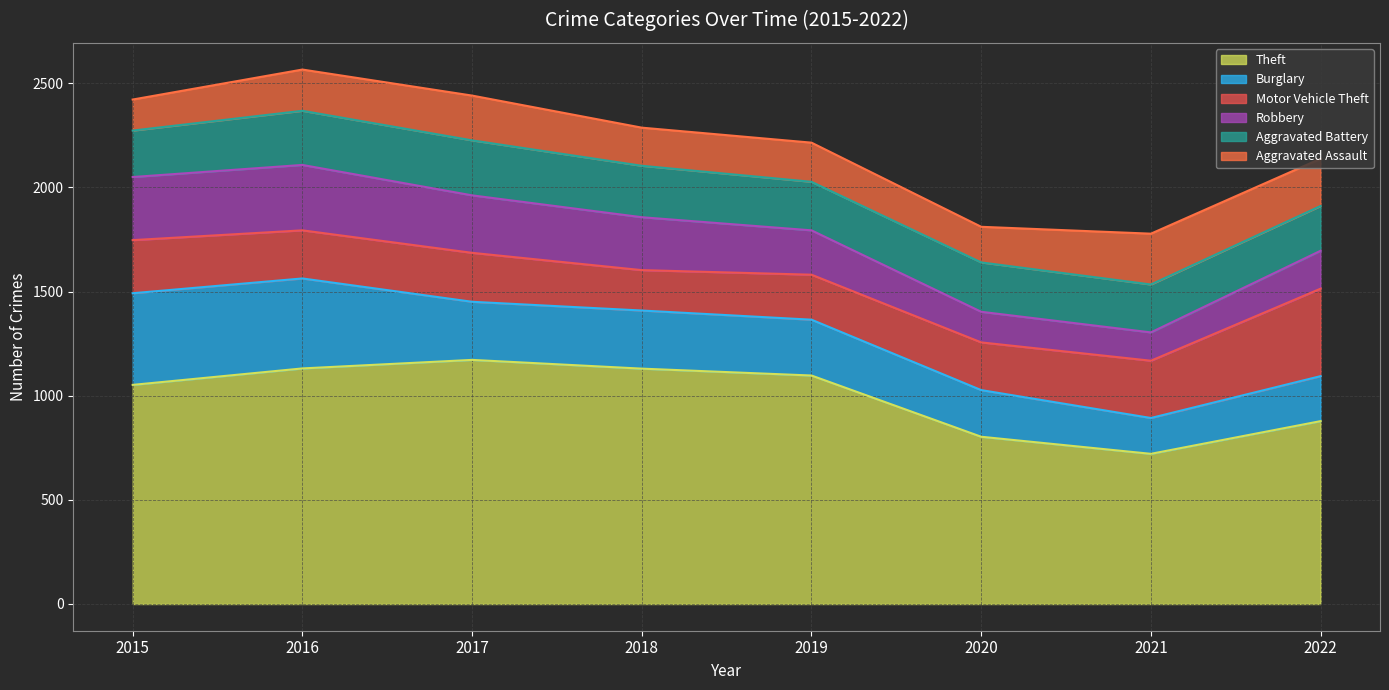

True or false: Robbery and Burglary intersect in this chart.

False